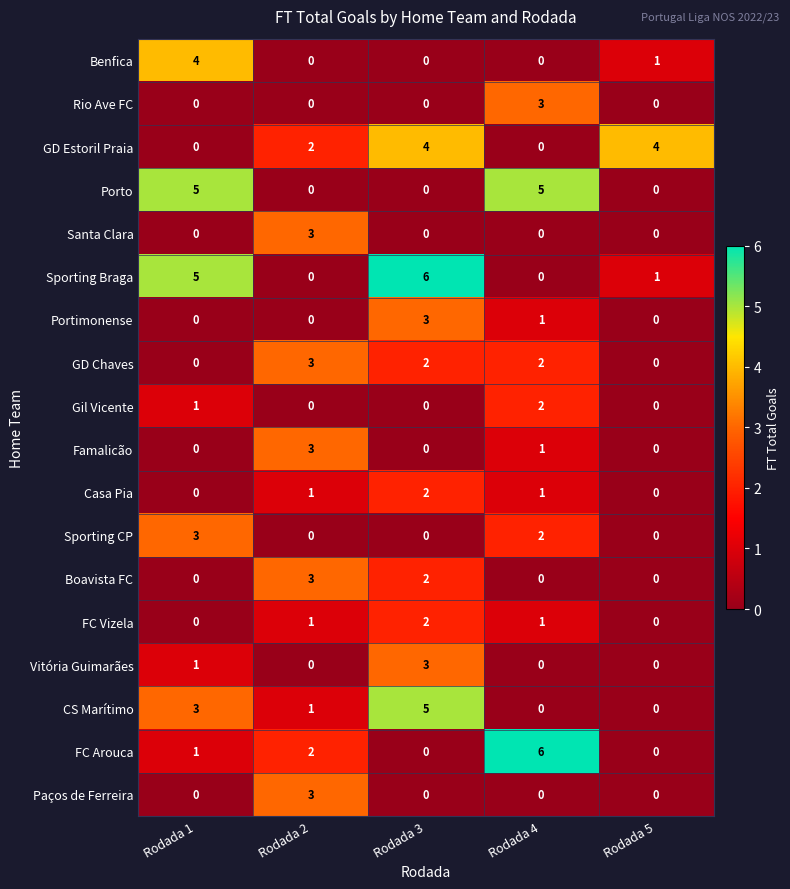

At which label is Gil Vicente closest to 1?

Rodada 1